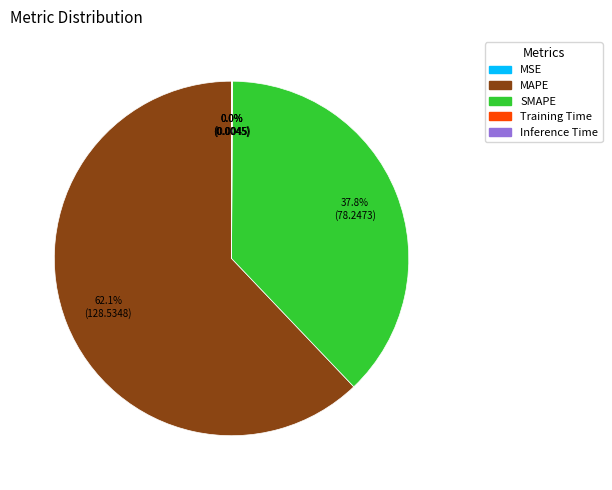

Which slice represents more than half of the pie?

MAPE